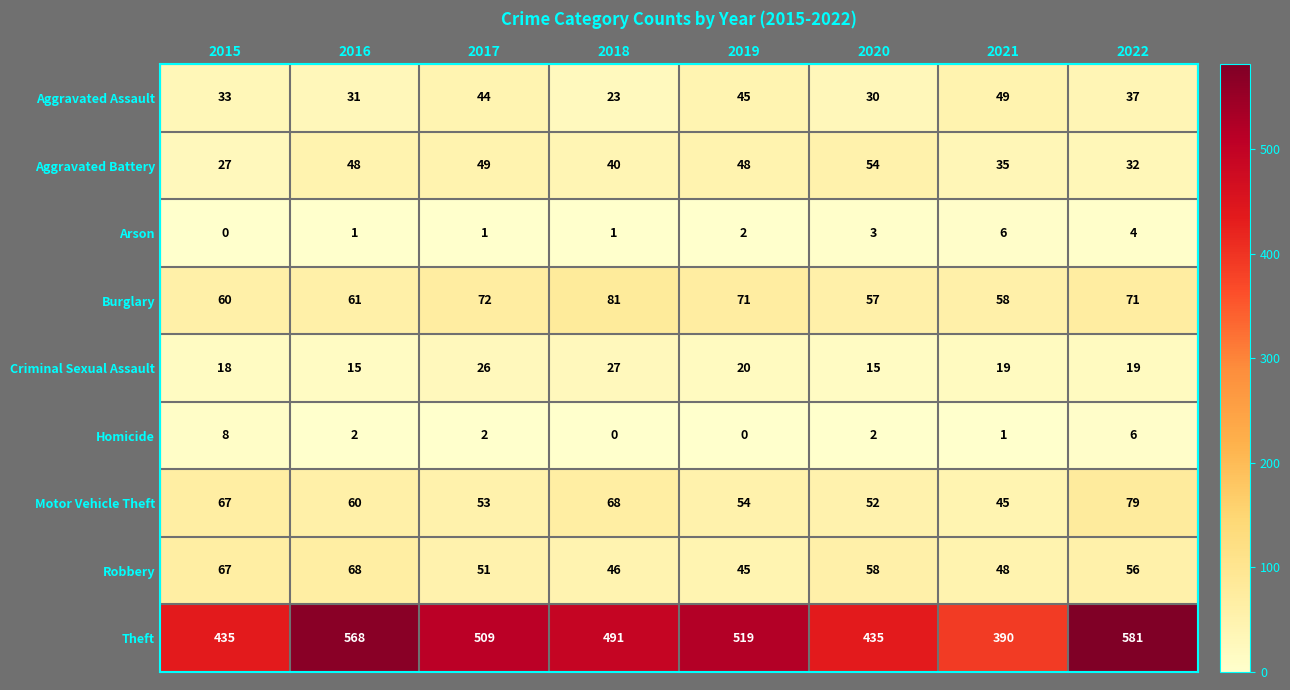

At which label does Arson reach its peak?

2021